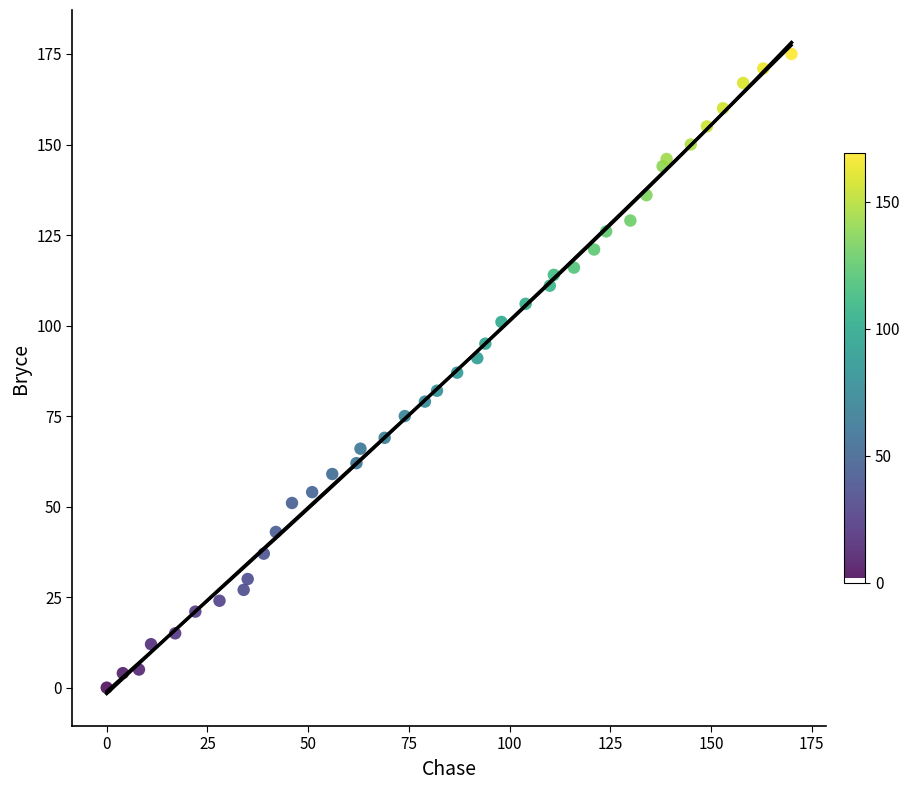

What is the range of X values (max minus min)?

170